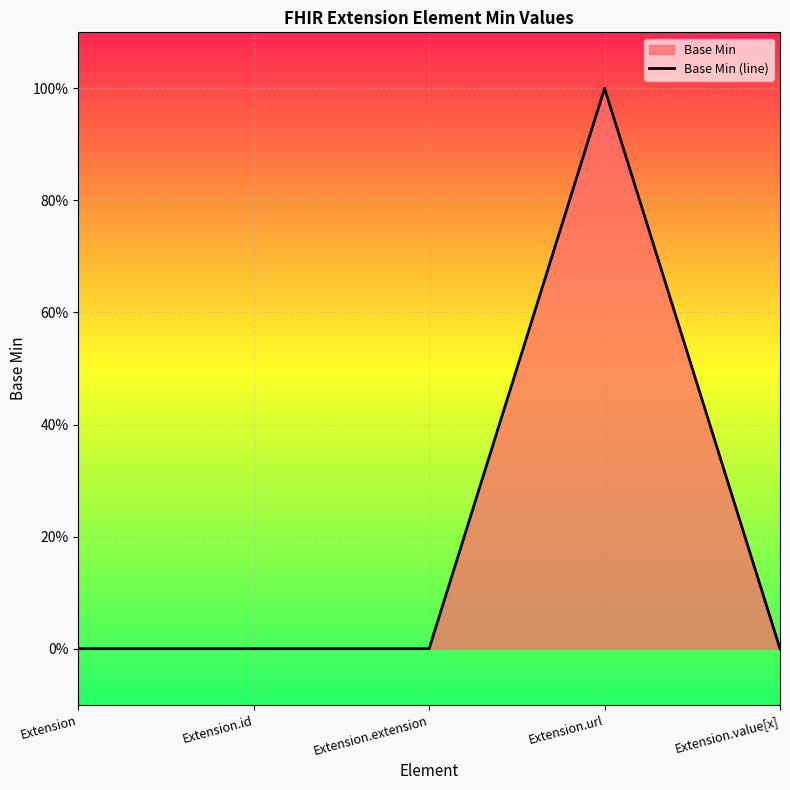

Count the values in the range 0 to 1.

5